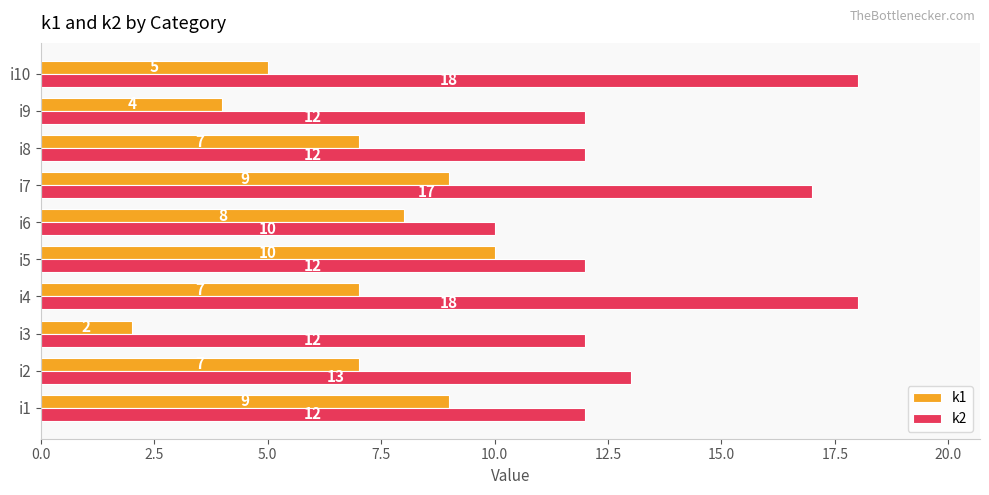

What is the difference between the maximum and minimum values in the k2 series?

8